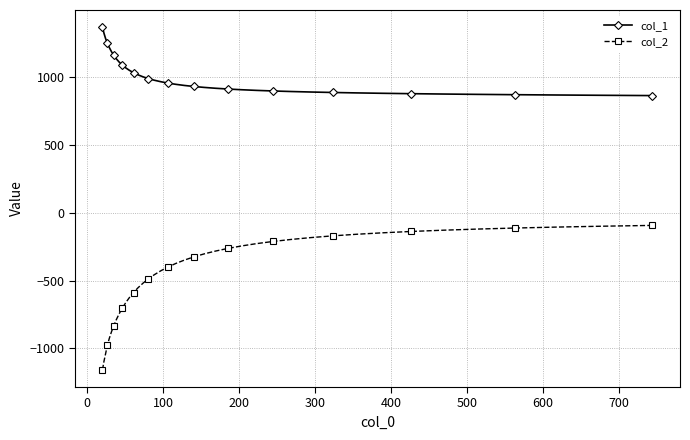

What is the average value of the col_2 series?

-451.9